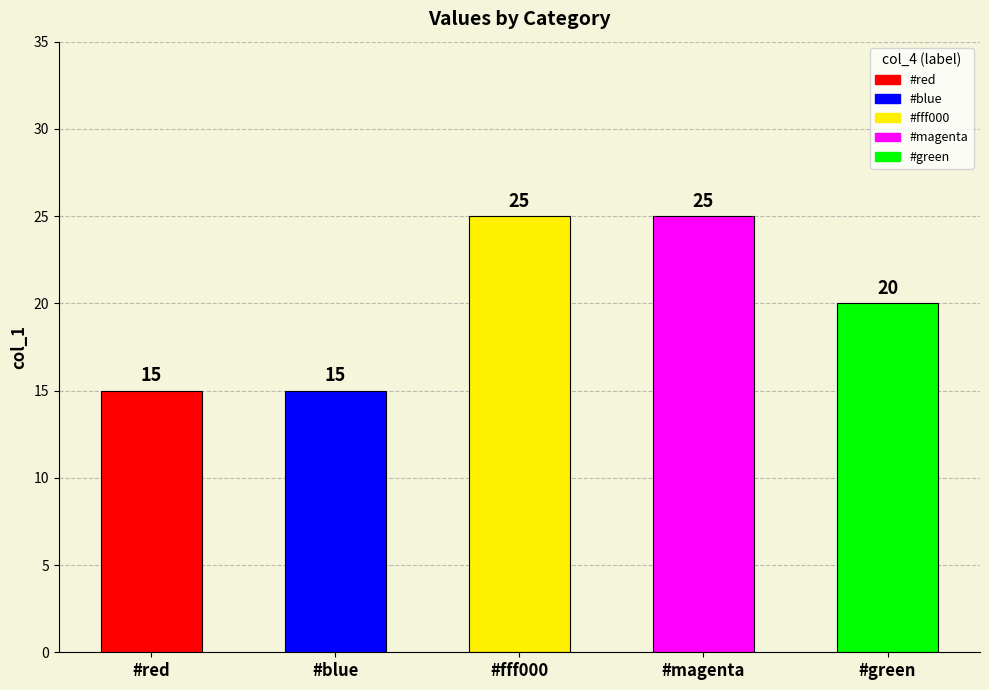

What is the change in value from #red to #magenta?

+10